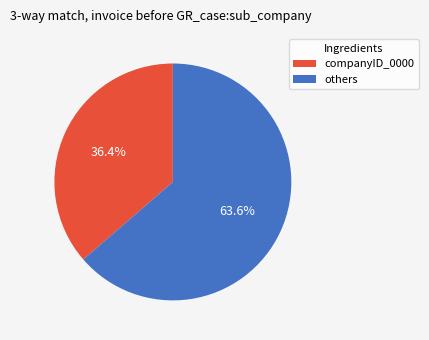

Is there a majority slice in this chart?

Yes